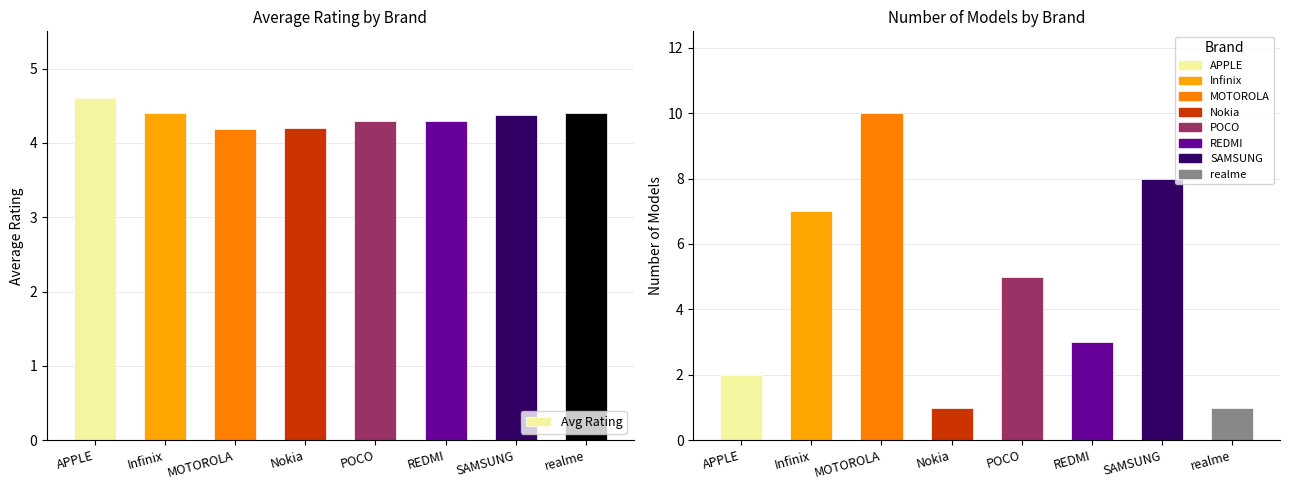

What is the smallest value displayed?

1.0